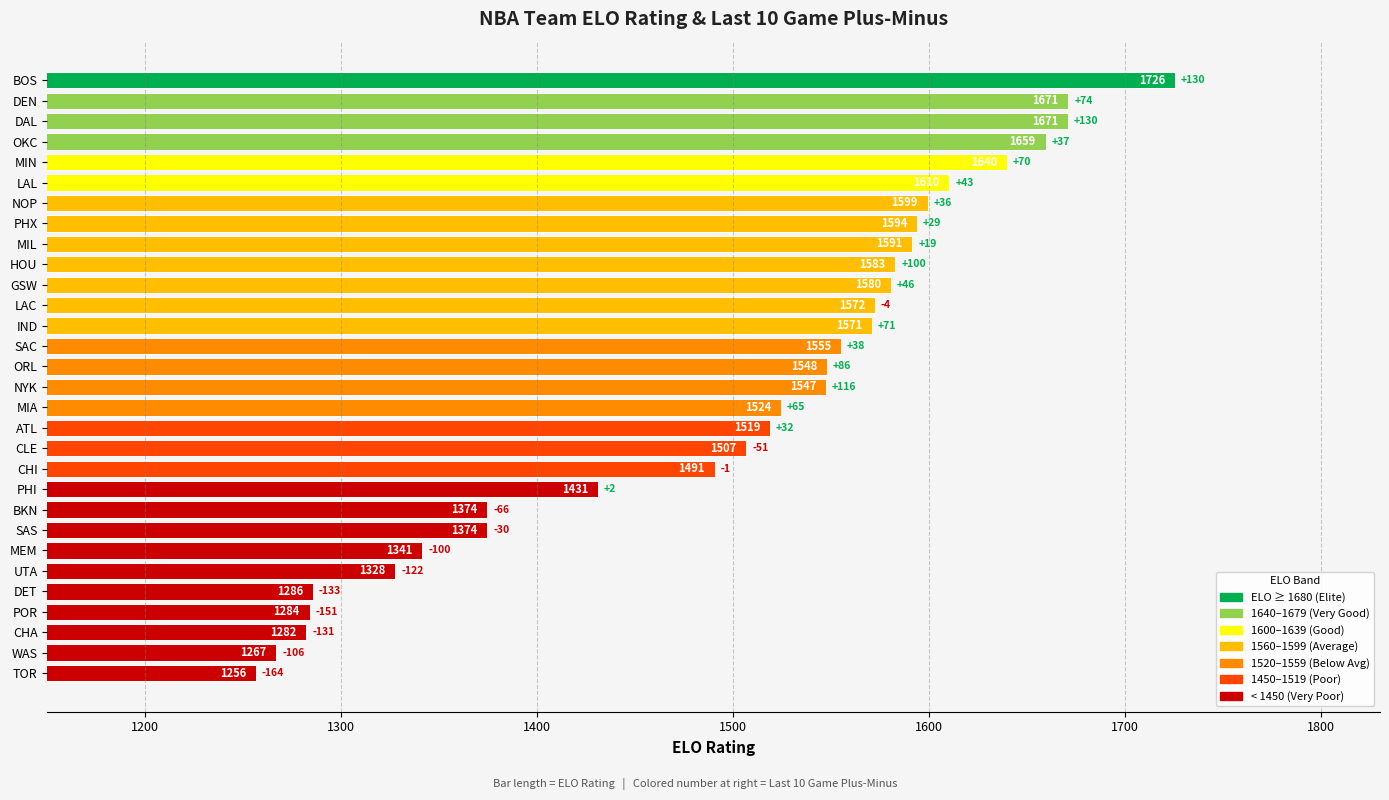

How many values are below 1547?

14